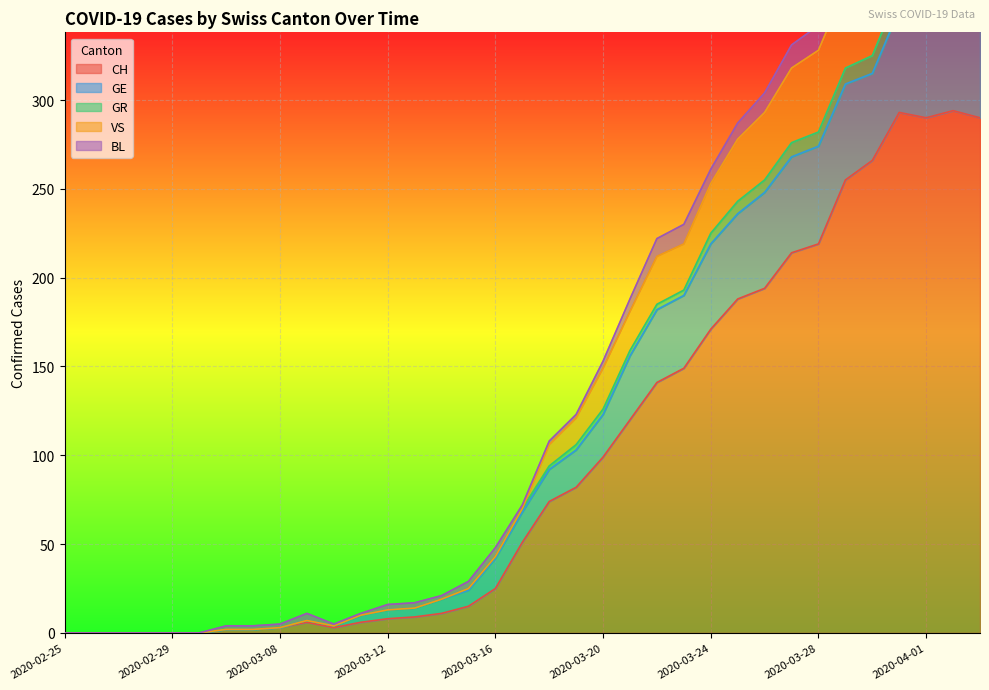

What is the spread (max minus min) of values at 2020-03-16?

23